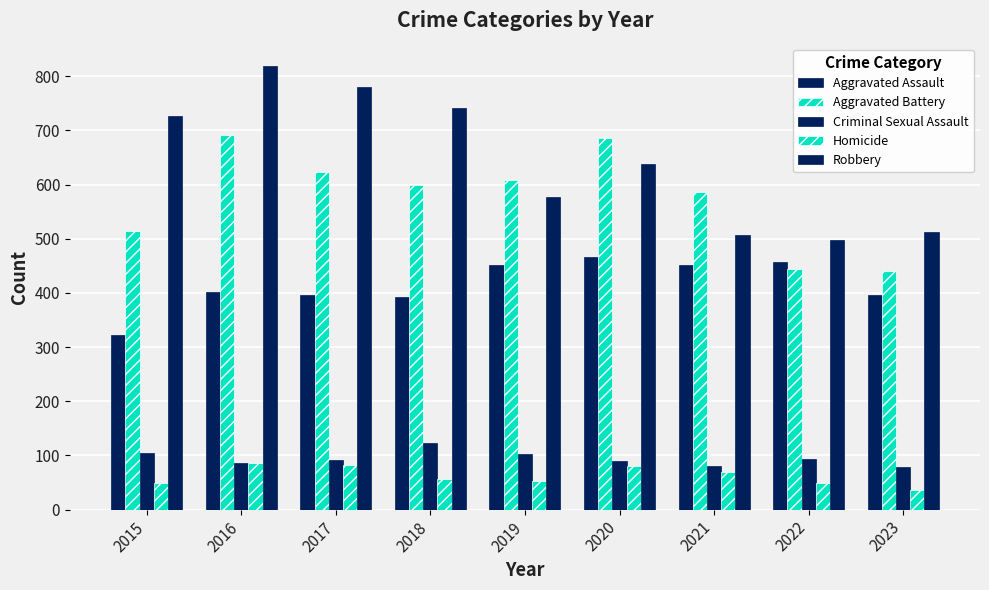

Reading right to left, what are all the values shown in this chart?

Aggravated Assault: 397	457	452	466	452	392	396	402	323
Aggravated Battery: 441	445	587	686	608	600	623	691	515
Criminal Sexual Assault: 78	93	81	89	102	123	91	87	105
Homicide: 36	49	69	81	53	56	82	87	50
Robbery: 513	497	506	637	577	741	780	819	726